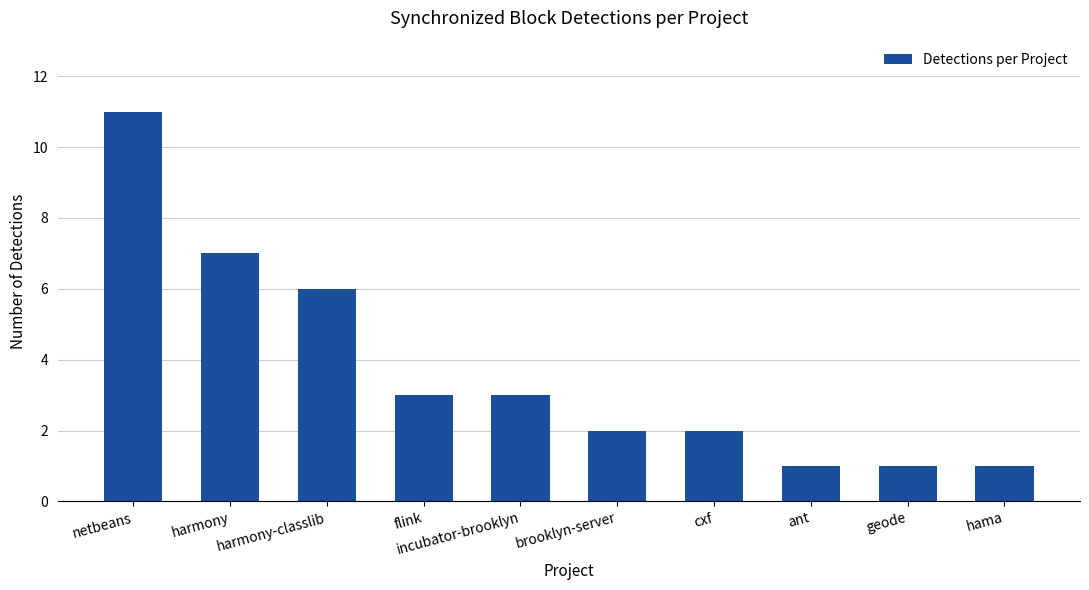

At which category does the chart reach its peak across all series?

netbeans